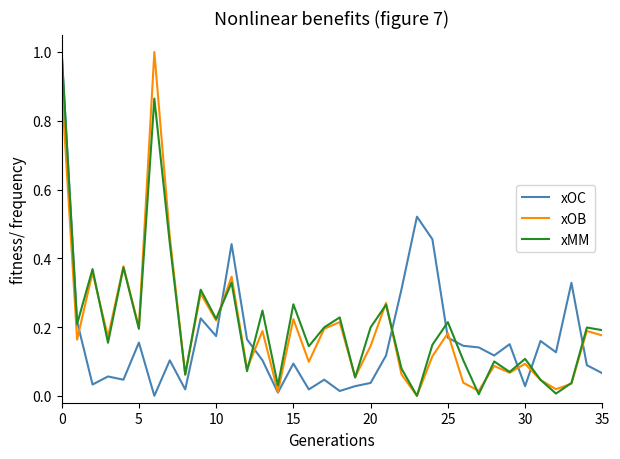

How many distinct data groups are displayed?

3